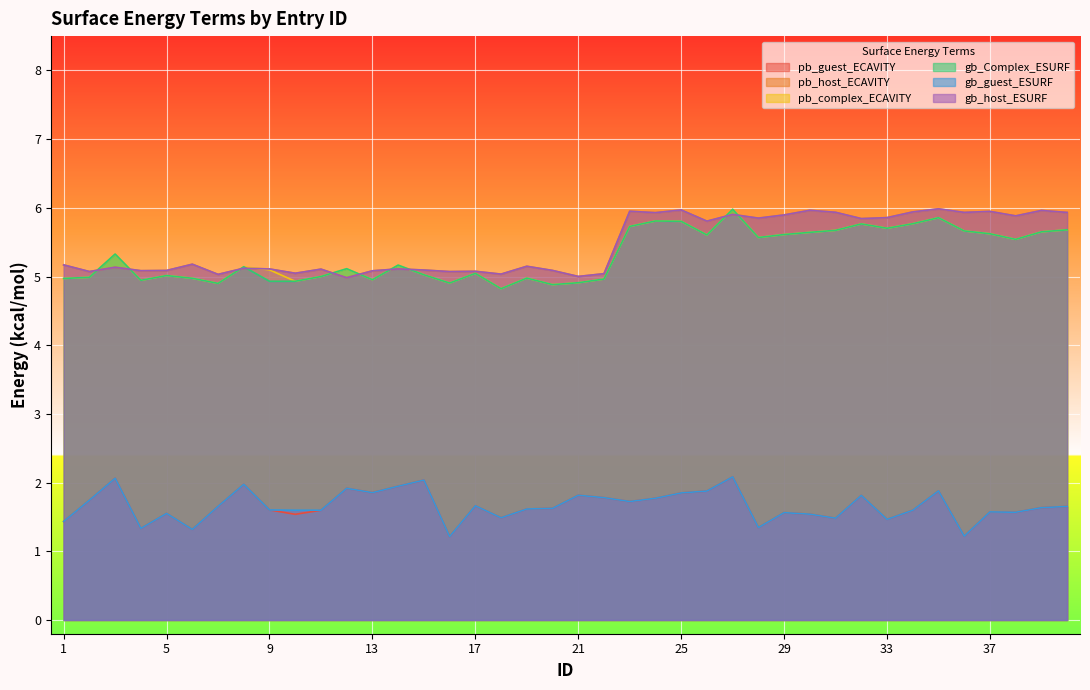

What is the minimum value for gb_guest_ESURF?

1.2